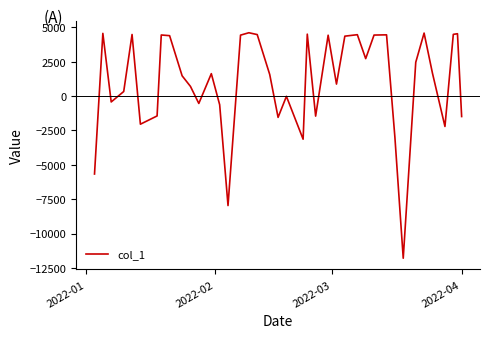

What is the greatest value displayed?

4597.6